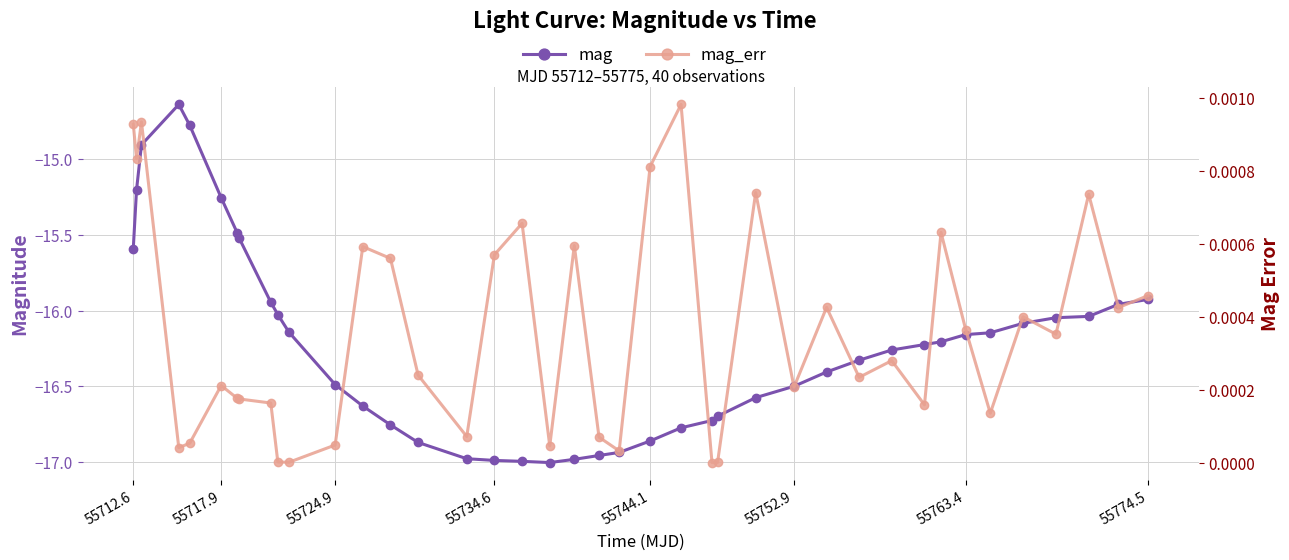

The value of mag at 55734.6 is -17.0. True or false?

True